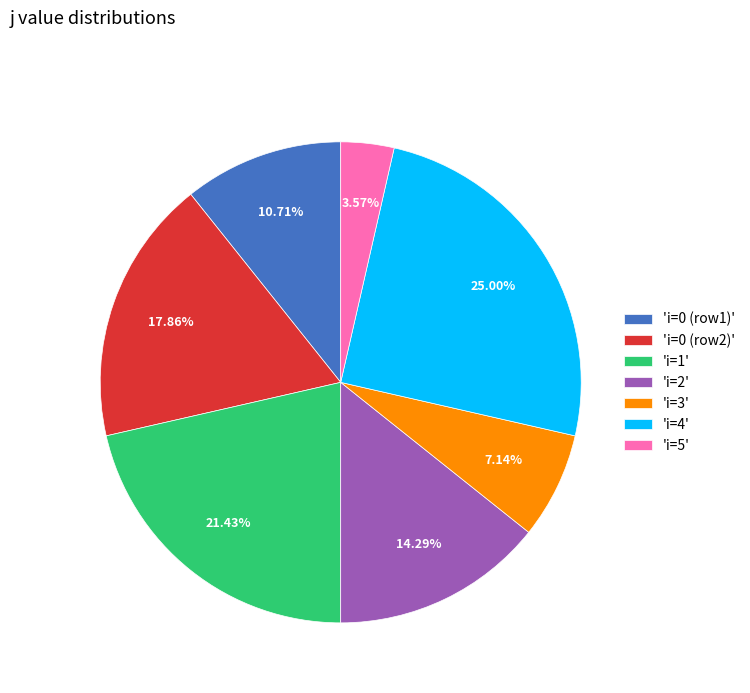

Does 'i=3' represent more than half of the total?

No